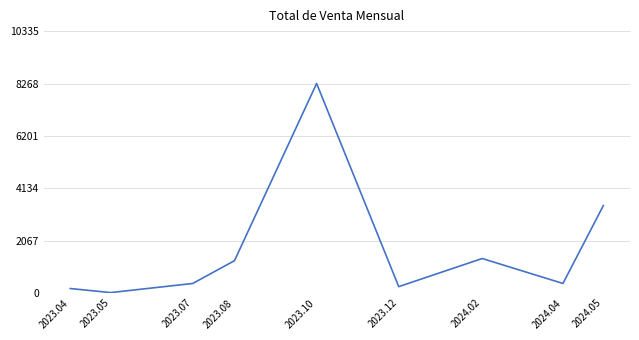

Approximately how many times larger is the value at 2023.10 compared to 2023.08?

6.5